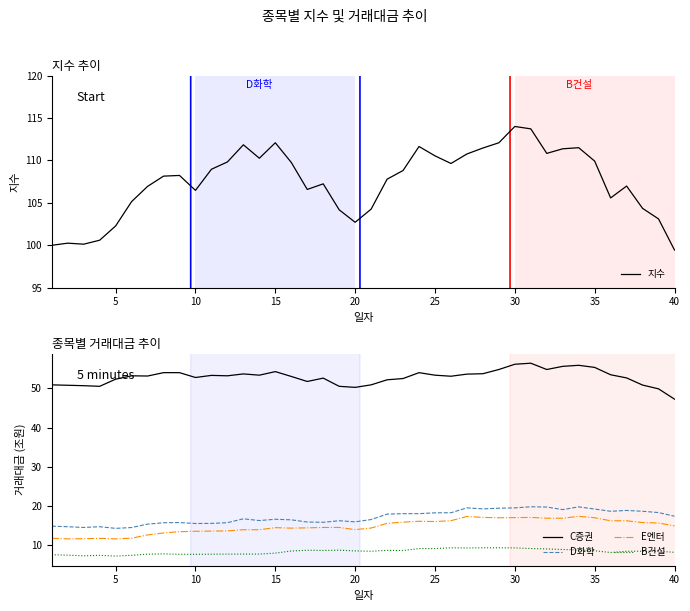

The E엔터 series shows 16.9 at 35. True or false?

True